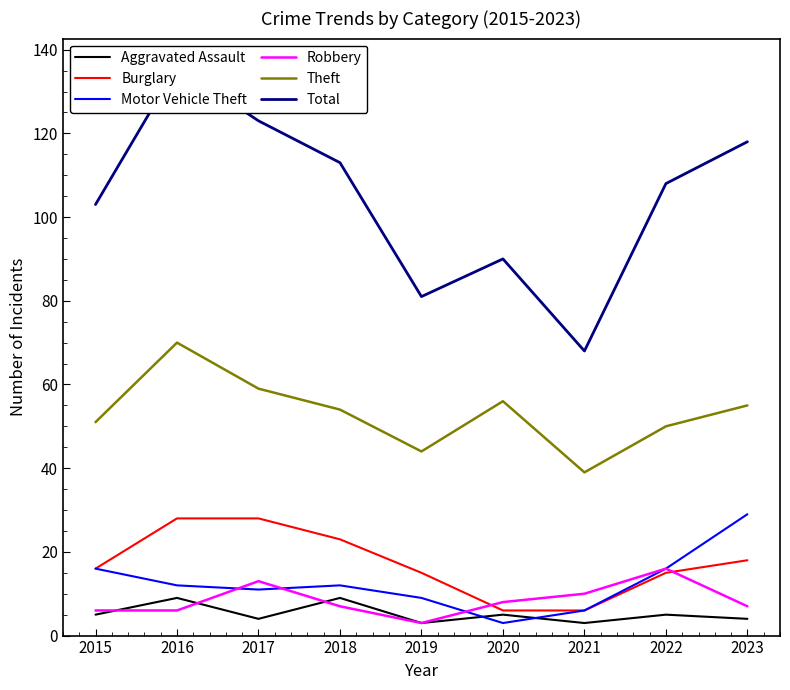

The Robbery series shows 4 at 2015. True or false?

False